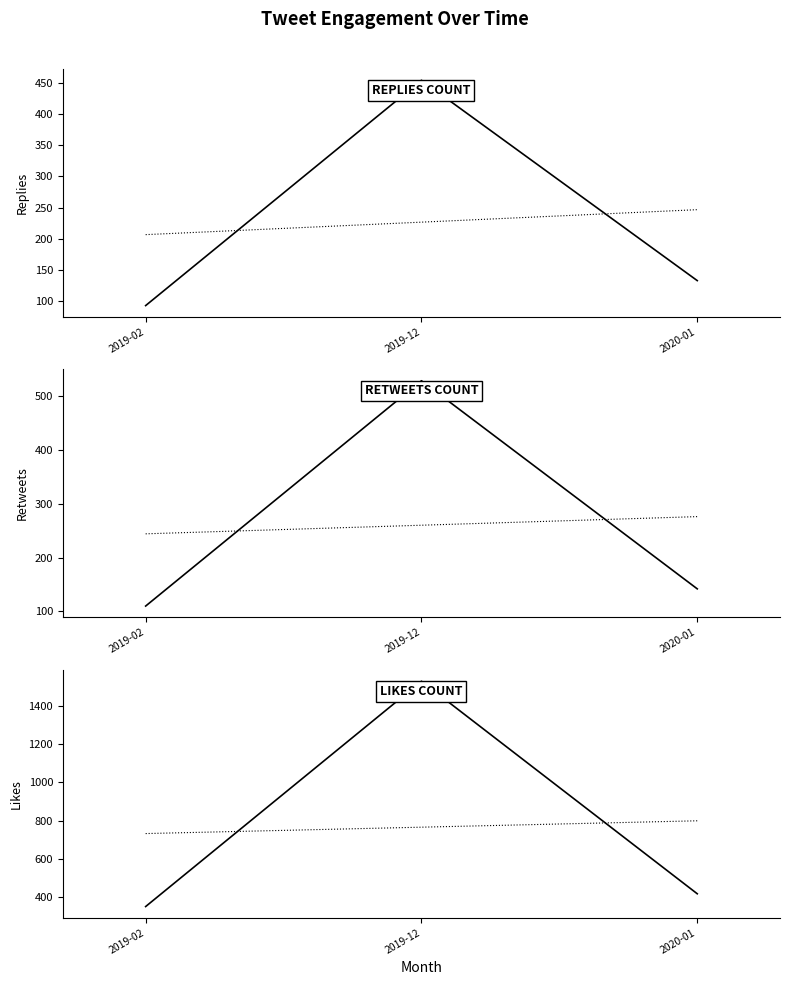

How many series are shown in this chart?

6